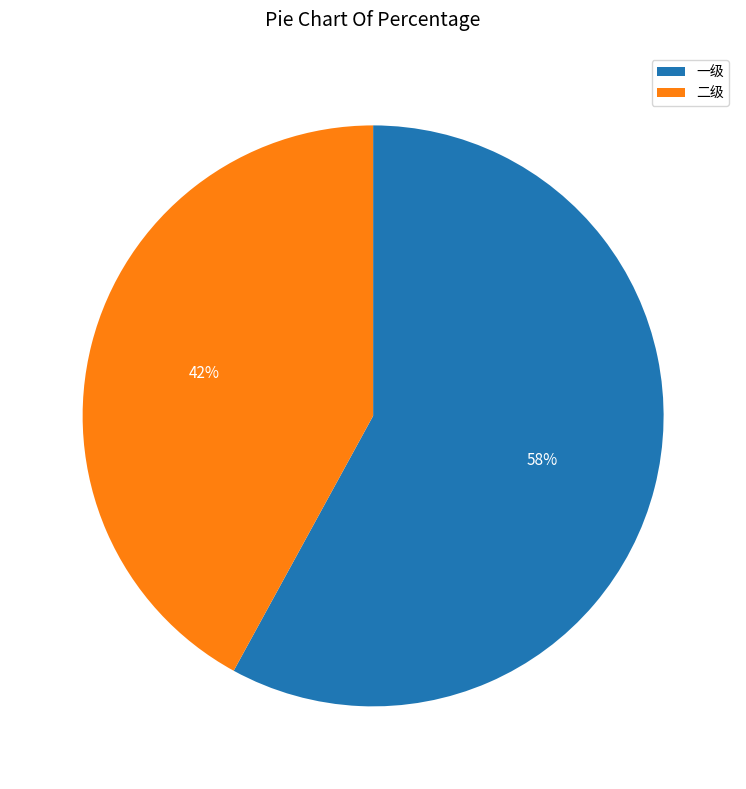

Do 二级 and 一级 together represent more than half of the pie?

Yes